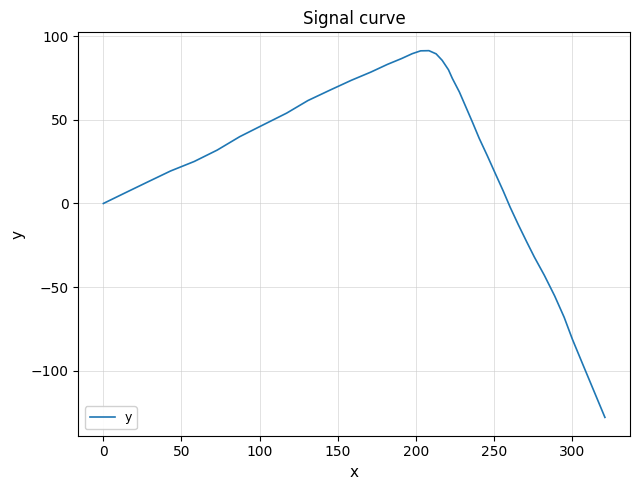

What is the difference between the maximum and minimum values?

219.1